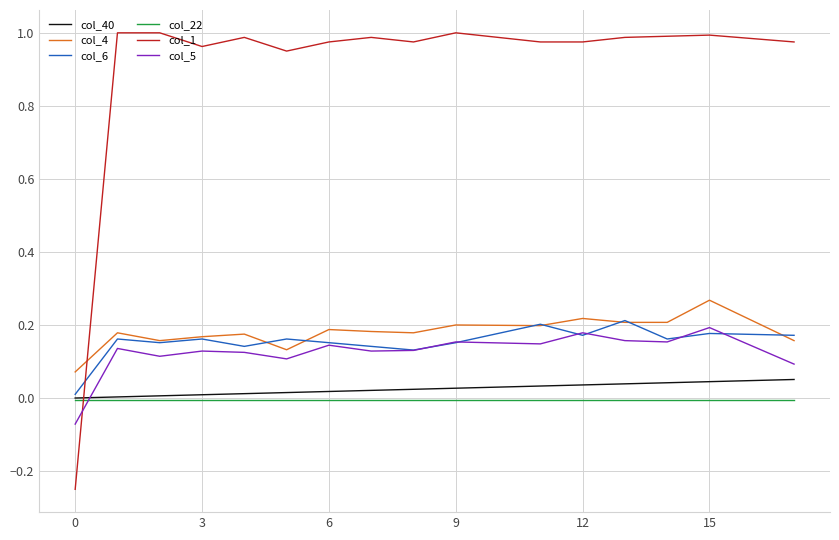

True or false: col_22 and col_4 intersect in this chart.

False